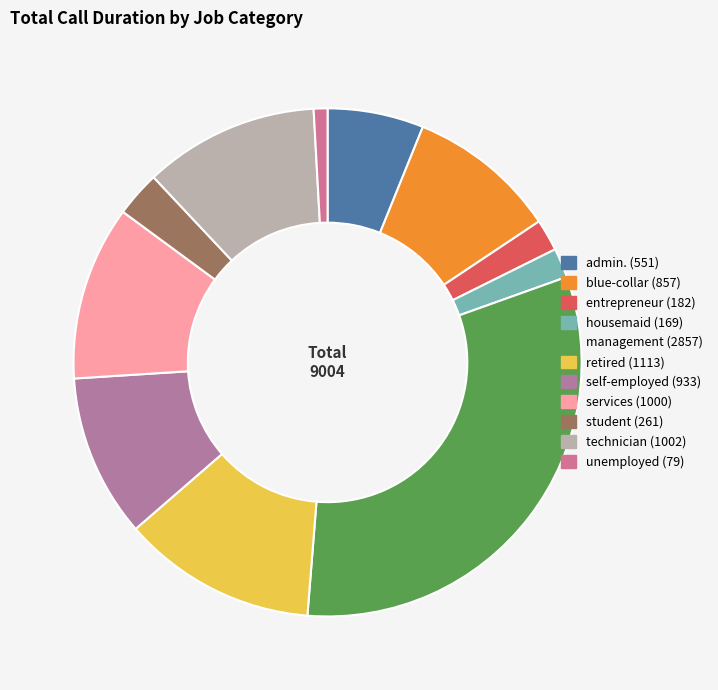

To the nearest percent, what portion does unemployed represent?

1%